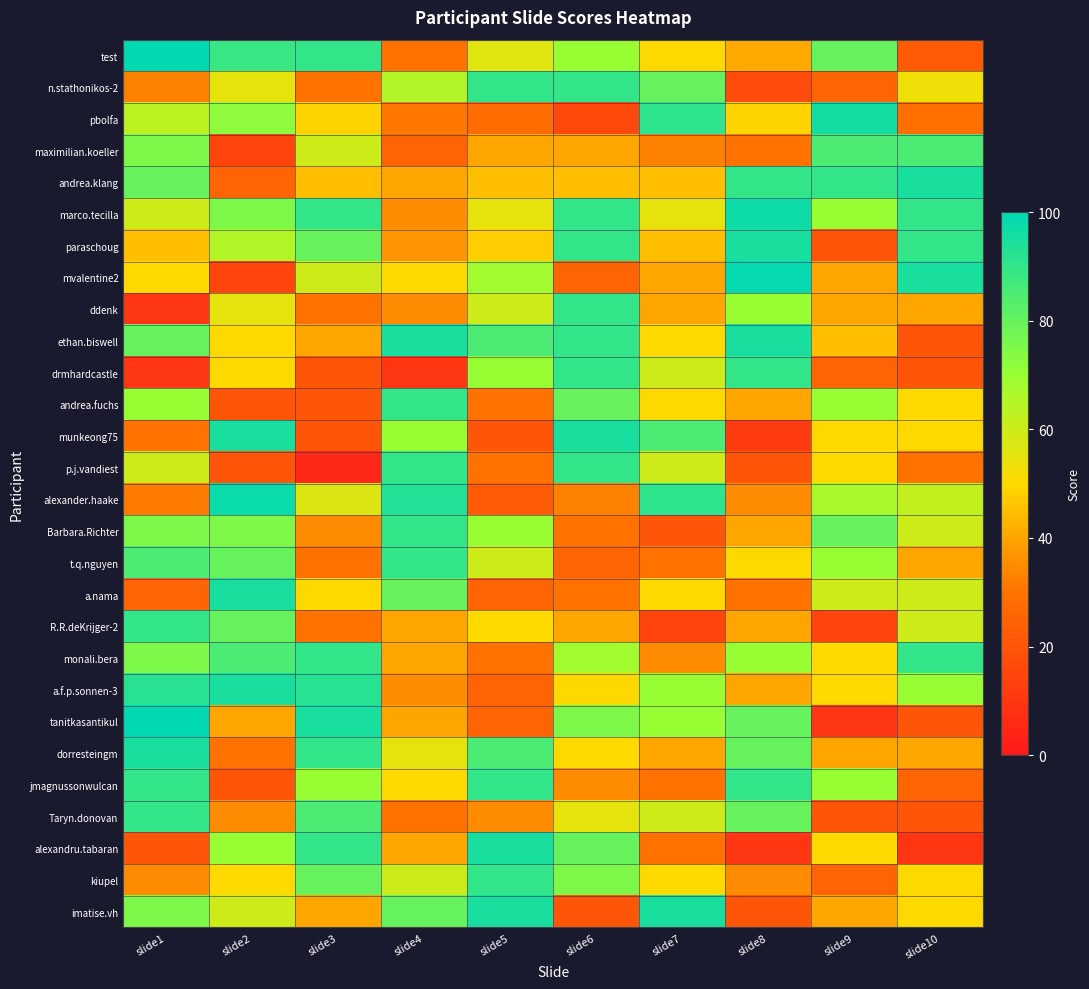

Reading left to right, extract all data points from this chart.

test: slide1=100	slide2=89	slide3=90	slide4=30	slide5=56	slide6=70	slide7=50	slide8=41	slide9=80	slide10=22
n.stathonikos-2: slide1=33	slide2=55	slide3=30	slide4=65	slide5=90	slide6=90	slide7=80	slide8=17	slide9=25	slide10=53
pbolfa: slide1=63	slide2=72	slide3=49	slide4=31	slide5=28	slide6=16	slide7=91	slide8=49	slide9=96	slide10=29
maximilian.koeller: slide1=75	slide2=15	slide3=60	slide4=25	slide5=40	slide6=40	slide7=33	slide8=30	slide9=85	slide10=85
andrea.klang: slide1=80	slide2=25	slide3=45	slide4=40	slide5=45	slide6=45	slide7=45	slide8=90	slide9=90	slide10=95
marco.tecilla: slide1=60	slide2=75	slide3=90	slide4=35	slide5=55	slide6=90	slide7=55	slide8=97	slide9=70	slide10=90
paraschoug: slide1=45	slide2=65	slide3=80	slide4=37	slide5=48	slide6=90	slide7=45	slide8=95	slide9=20	slide10=90
mvalentine2: slide1=50	slide2=15	slide3=60	slide4=50	slide5=68	slide6=25	slide7=40	slide8=99	slide9=40	slide10=95
ddenk: slide1=10	slide2=55	slide3=30	slide4=35	slide5=60	slide6=90	slide7=40	slide8=70	slide9=40	slide10=40
ethan.biswell: slide1=80	slide2=50	slide3=40	slide4=95	slide5=85	slide6=90	slide7=50	slide8=95	slide9=45	slide10=20
drmhardcastle: slide1=10	slide2=50	slide3=20	slide4=10	slide5=70	slide6=90	slide7=60	slide8=90	slide9=25	slide10=20
andrea.fuchs: slide1=70	slide2=20	slide3=20	slide4=90	slide5=30	slide6=80	slide7=50	slide8=40	slide9=70	slide10=50
munkeong75: slide1=30	slide2=95	slide3=20	slide4=70	slide5=20	slide6=95	slide7=85	slide8=12	slide9=50	slide10=50
p.j.vandiest: slide1=60	slide2=20	slide3=5	slide4=90	slide5=30	slide6=90	slide7=60	slide8=20	slide9=50	slide10=30
alexander.haake: slide1=32	slide2=98	slide3=57	slide4=93	slide5=22	slide6=33	slide7=91	slide8=35	slide9=67	slide10=62
Barbara.Richter: slide1=75	slide2=75	slide3=35	slide4=90	slide5=70	slide6=30	slide7=20	slide8=40	slide9=80	slide10=60
t.q.nguyen: slide1=85	slide2=80	slide3=30	slide4=90	slide5=60	slide6=25	slide7=30	slide8=50	slide9=70	slide10=40
a.nama: slide1=25	slide2=95	slide3=50	slide4=80	slide5=25	slide6=30	slide7=50	slide8=30	slide9=60	slide10=60
R.R.deKrijger-2: slide1=90	slide2=80	slide3=30	slide4=40	slide5=50	slide6=40	slide7=15	slide8=40	slide9=15	slide10=60
monali.bera: slide1=75	slide2=85	slide3=90	slide4=40	slide5=30	slide6=68	slide7=35	slide8=70	slide9=50	slide10=90
a.f.p.sonnen-3: slide1=92	slide2=95	slide3=92	slide4=35	slide5=25	slide6=50	slide7=70	slide8=40	slide9=50	slide10=70
tanitkasantikul: slide1=100	slide2=40	slide3=95	slide4=40	slide5=25	slide6=75	slide7=70	slide8=80	slide9=10	slide10=20
dorresteingm: slide1=95	slide2=30	slide3=90	slide4=55	slide5=85	slide6=50	slide7=40	slide8=80	slide9=40	slide10=40
jmagnussonwulcan: slide1=90	slide2=20	slide3=70	slide4=50	slide5=90	slide6=35	slide7=30	slide8=90	slide9=70	slide10=25
Taryn.donovan: slide1=90	slide2=35	slide3=85	slide4=30	slide5=35	slide6=55	slide7=60	slide8=80	slide9=20	slide10=20
alexandru.tabaran: slide1=20	slide2=70	slide3=90	slide4=40	slide5=95	slide6=80	slide7=30	slide8=10	slide9=50	slide10=10
kiupel: slide1=35	slide2=50	slide3=80	slide4=60	slide5=90	slide6=75	slide7=50	slide8=35	slide9=25	slide10=50
imatise.vh: slide1=75	slide2=60	slide3=40	slide4=80	slide5=95	slide6=20	slide7=95	slide8=20	slide9=40	slide10=50